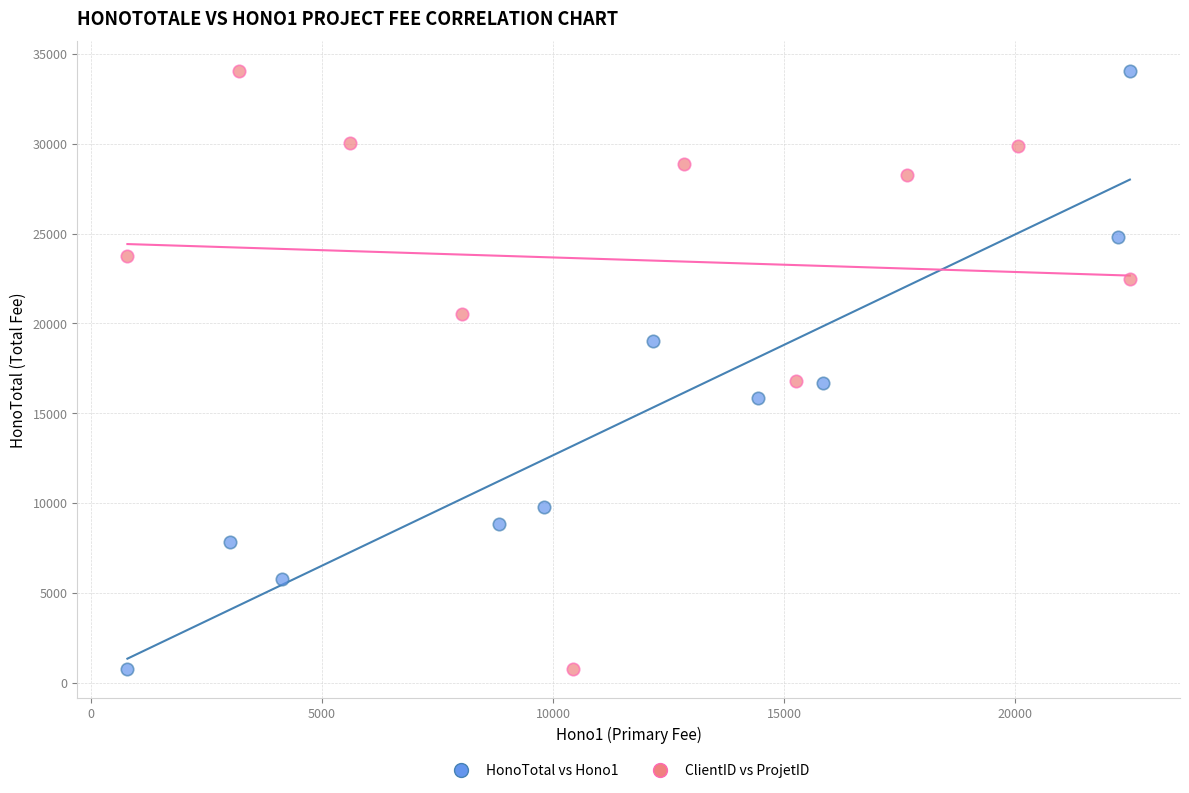

What are all the series names shown in the legend?

HonoTotal vs Hono1, ClientID vs ProjetID